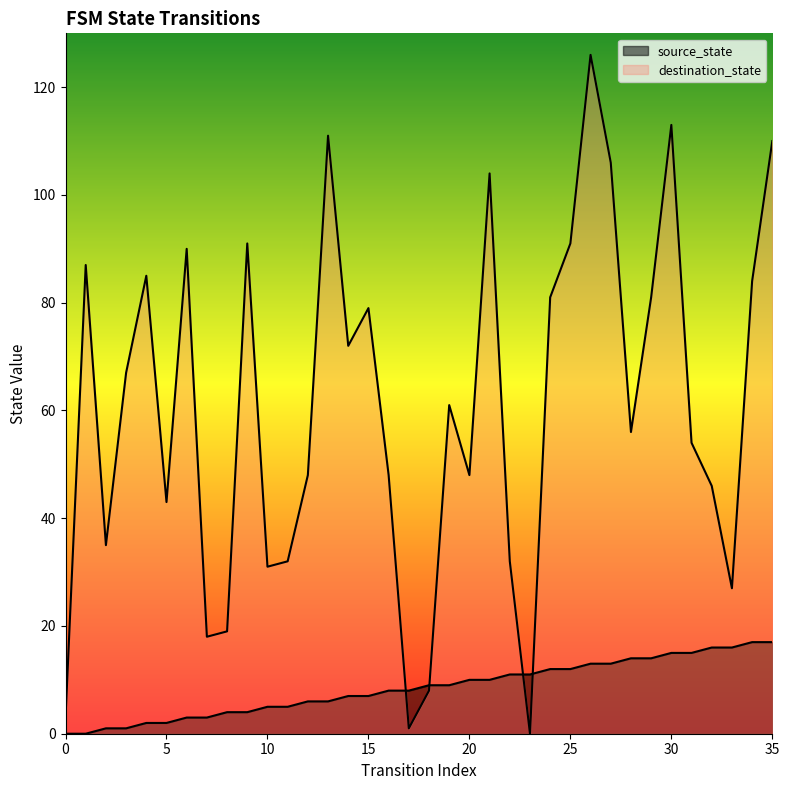

Reading right to left, extract all data points from this chart.

source_state: 35=17	34=17	33=16	32=16	31=15	30=15	29=14	28=14	27=13	26=13	25=12	24=12	23=11	22=11	21=10	20=10	19=9	18=9	17=8	16=8	15=7	14=7	13=6	12=6	11=5	10=5	9=4	8=4	7=3	6=3	5=2	4=2	3=1	2=1	1=0	0=0
destination_state: 35=110	34=84	33=27	32=46	31=54	30=113	29=81	28=56	27=106	26=126	25=91	24=81	23=0	22=32	21=104	20=48	19=61	18=8	17=1	16=48	15=79	14=72	13=111	12=48	11=32	10=31	9=91	8=19	7=18	6=90	5=43	4=85	3=67	2=35	1=87	0=3